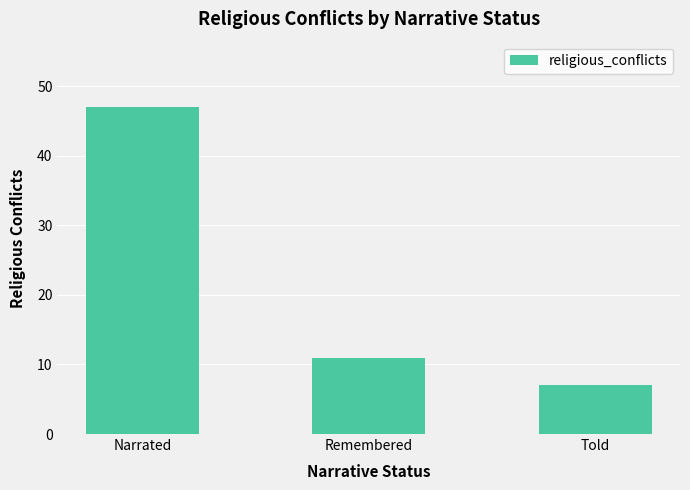

The chart shows a value of 19 at Remembered. True or false?

False